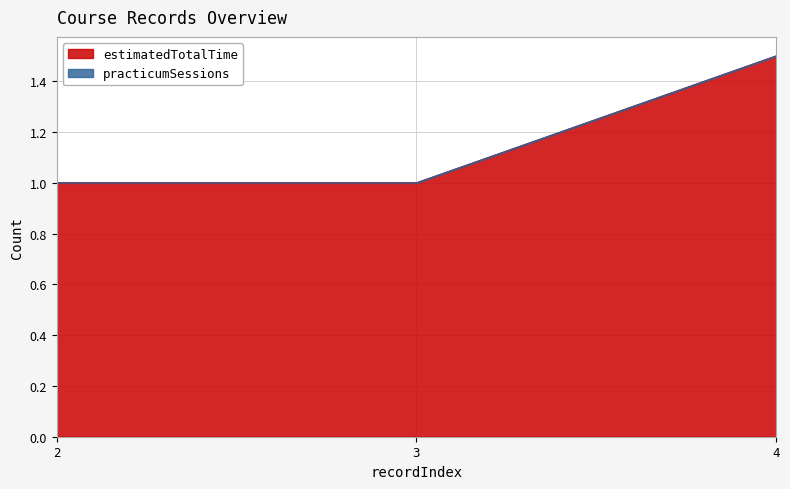

Where is the data nearest to the value 1?

2